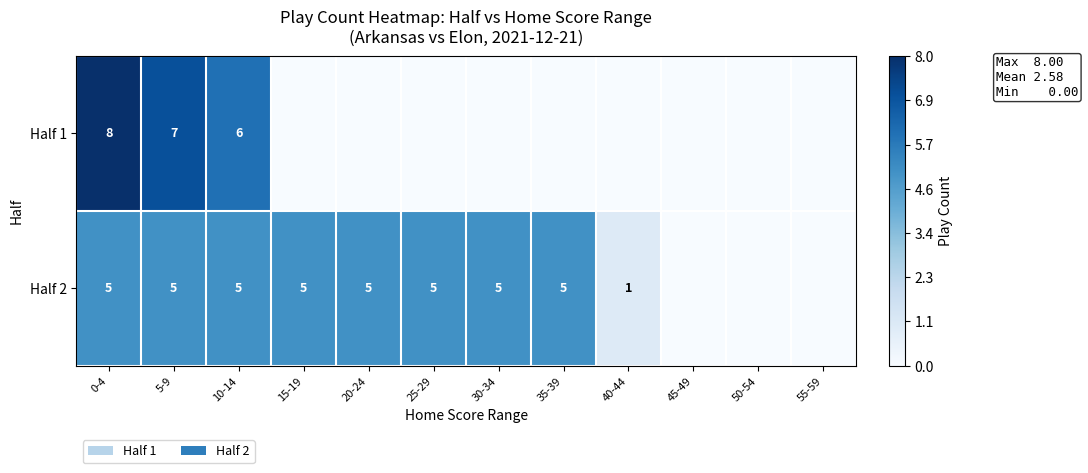

At 0-4, list the series in order from largest to smallest.

Half 1, Half 2